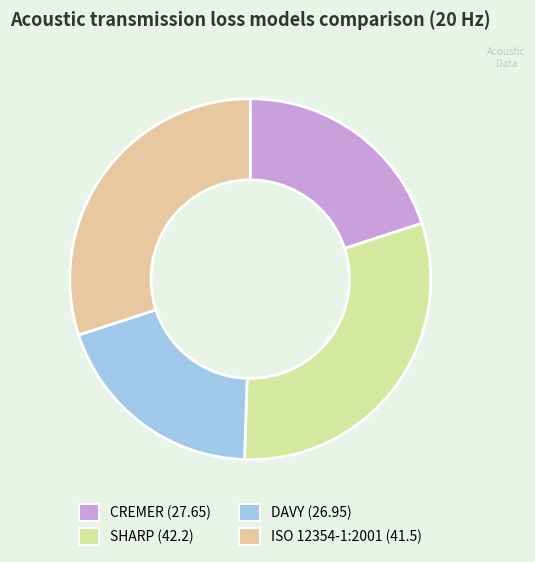

True or false: SHARP accounts for 44% of the total.

False